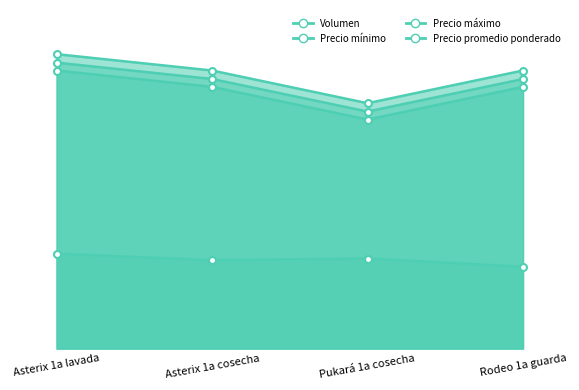

True or false: Precio promedio ponderado has more than 0 points higher than both neighbors.

False